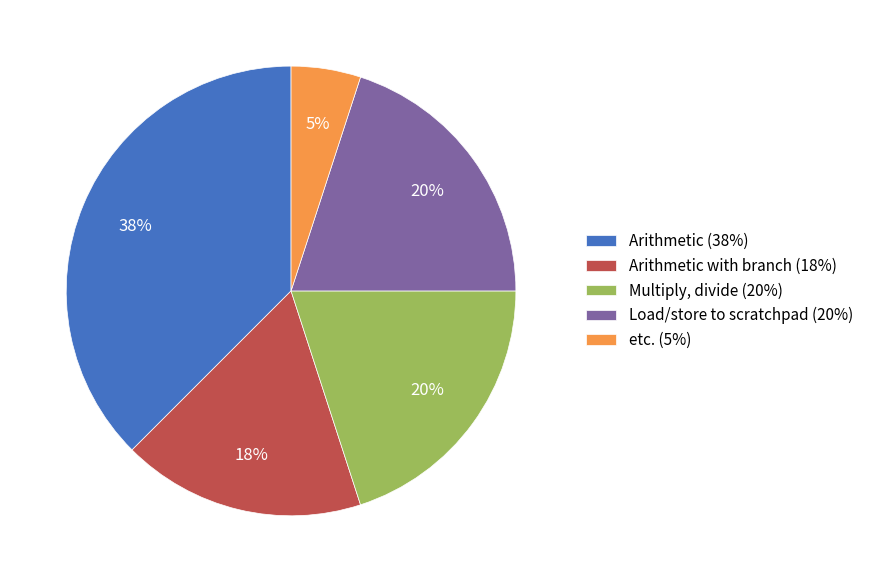

Approximately how many times larger is the value at Multiply, divide (20%) compared to etc. (5%)?

4.0